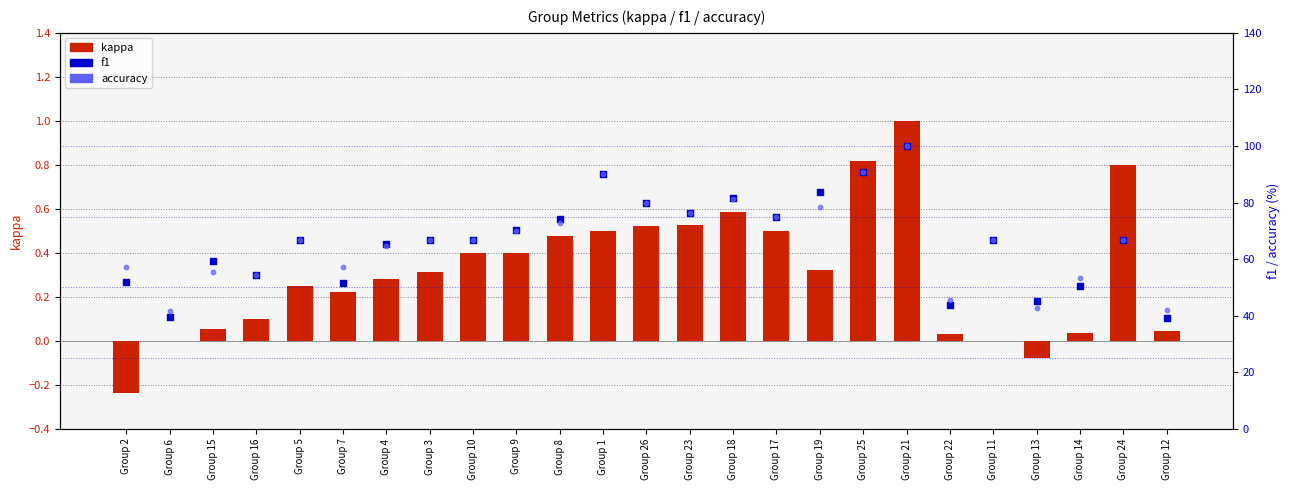

What are all the series names shown in the legend?

kappa, f1, accuracy